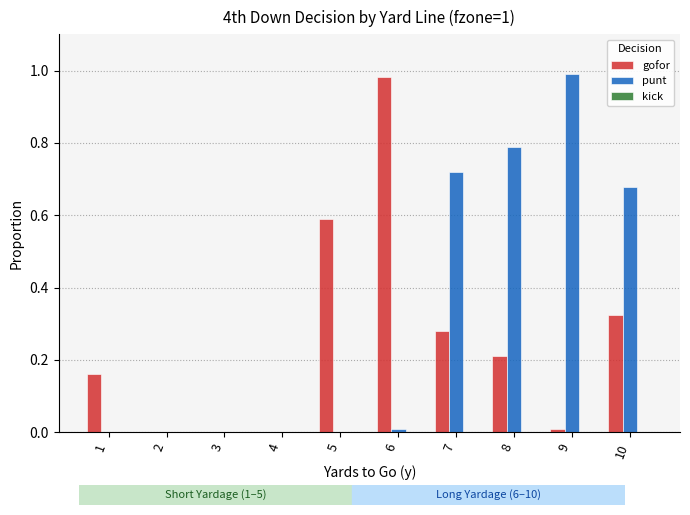

What is the spread (max minus min) of values at 10?

0.4